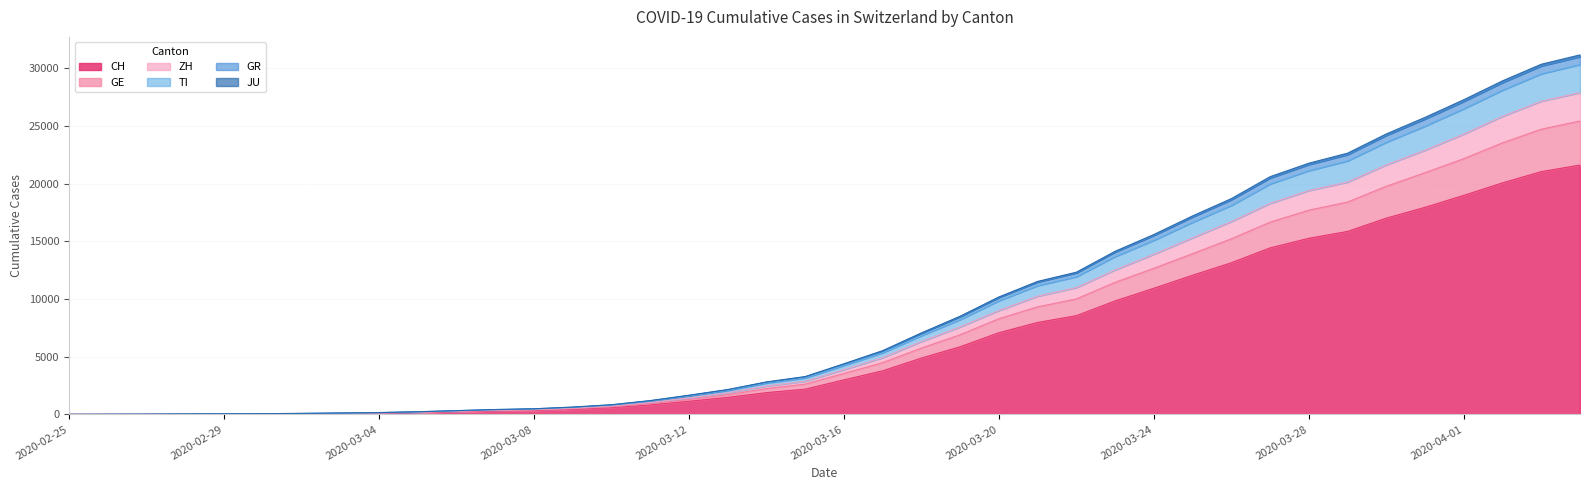

The value of CH at 2020-03-06 is 219. True or false?

True